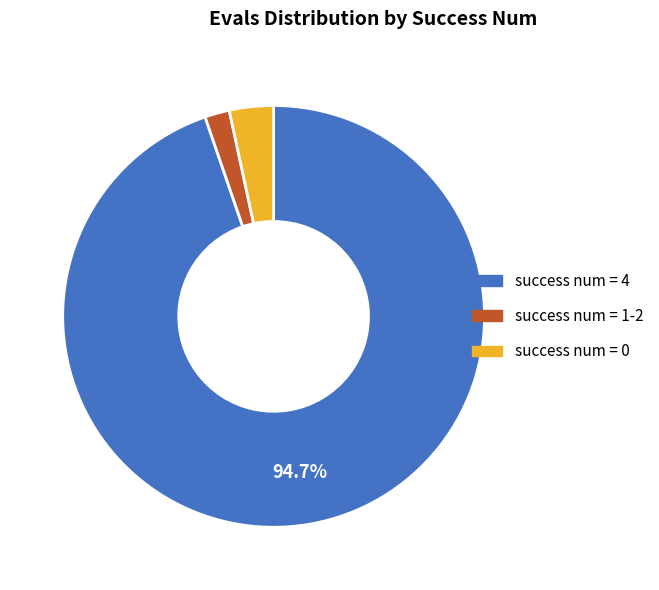

Does any single category account for the majority?

Yes